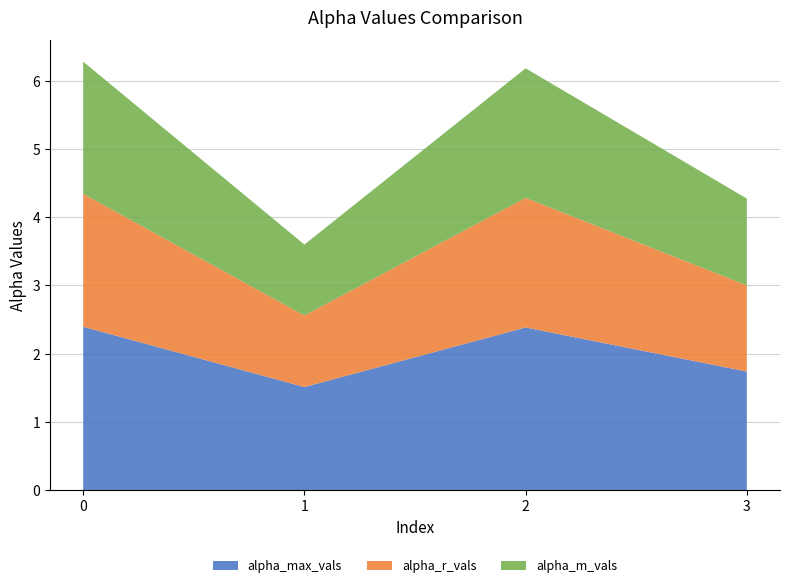

Reading right to left, what are all the values shown in this chart?

alpha_max_vals: 3=1.7	2=2.4	1=1.5	0=2.4
alpha_r_vals: 3=1.3	2=1.9	1=1.0	0=1.9
alpha_m_vals: 3=1.3	2=1.9	1=1.0	0=1.9